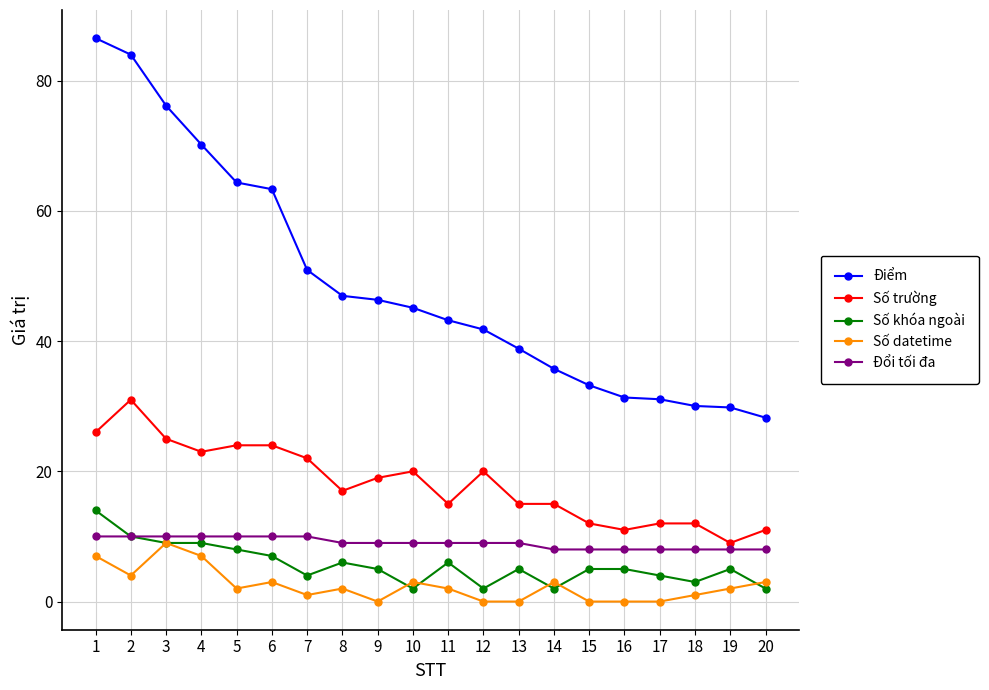

True or false: Số trường and Điểm intersect in this chart.

False